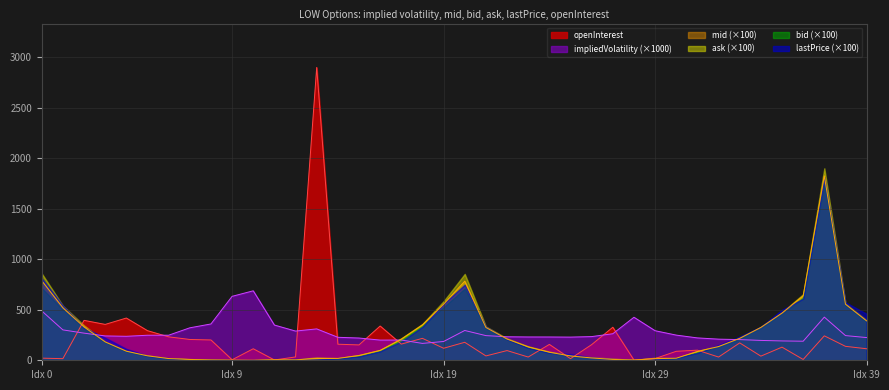

Between 15 and 23, which series saw the biggest shift?

openInterest